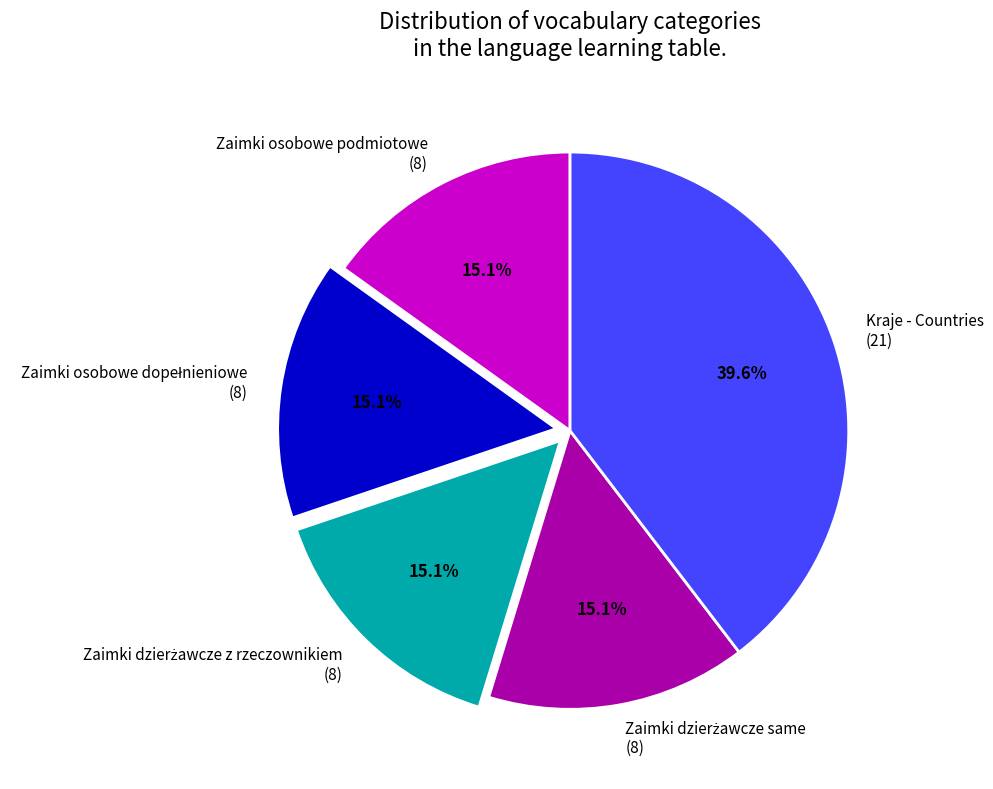

What percentage is NOT represented by Zaimki osobowe podmiotowe (8)?

84.9%